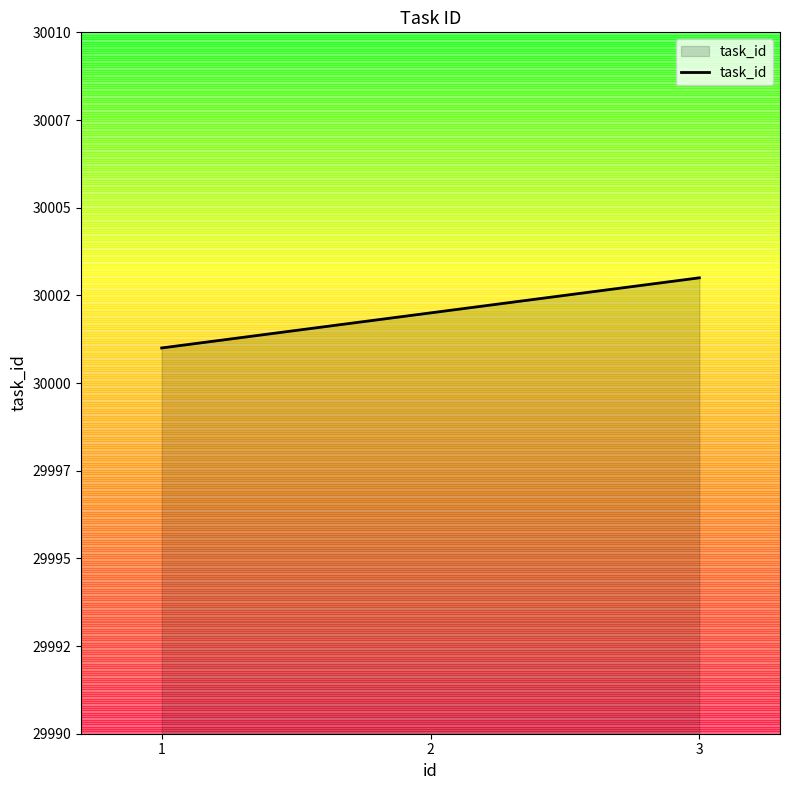

What is the change in value from 1 to 3?

+2